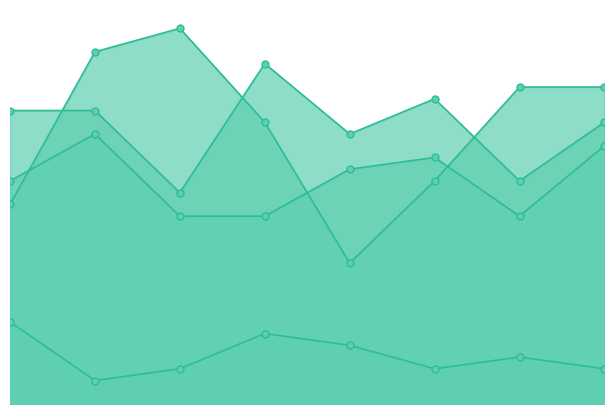

What are all the series names shown in the legend?

Aggravated Assault, Aggravated Battery, Criminal Sexual Assault, Robbery